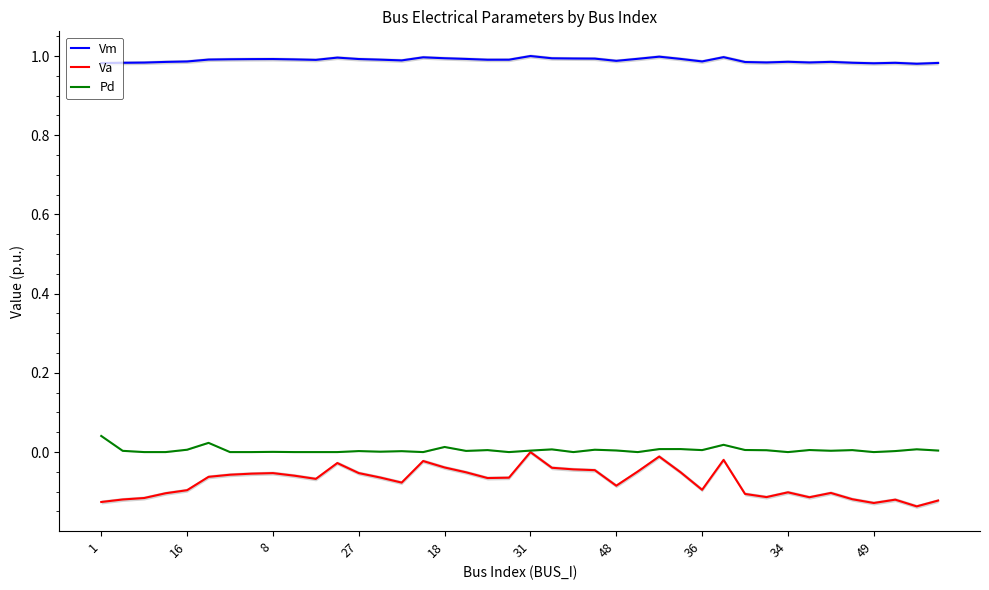

The Pd series shows 0.0 at 48. True or false?

True